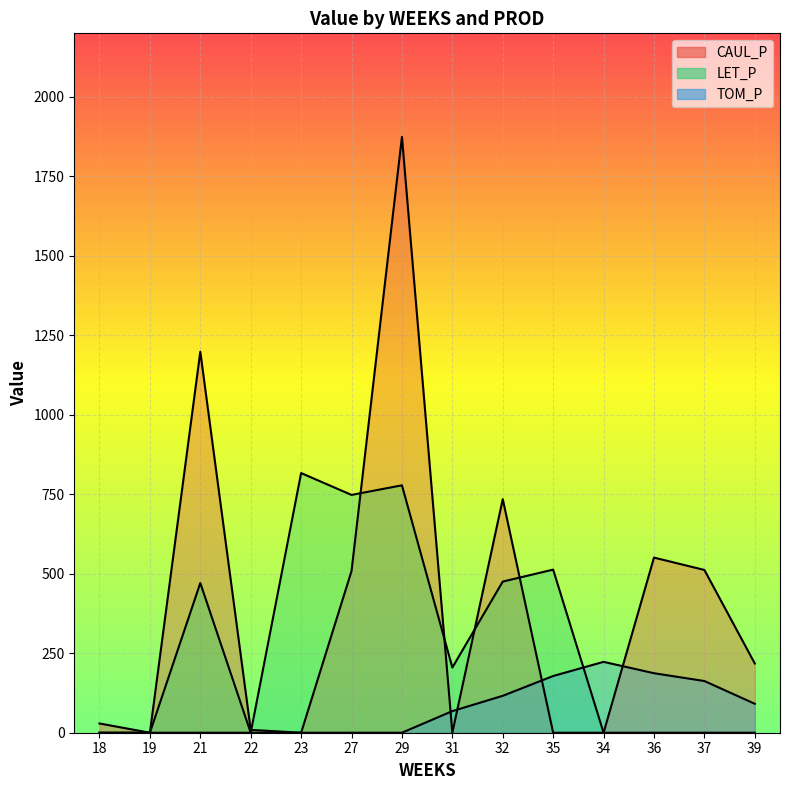

What is the total value across all series at 21?

1669.4